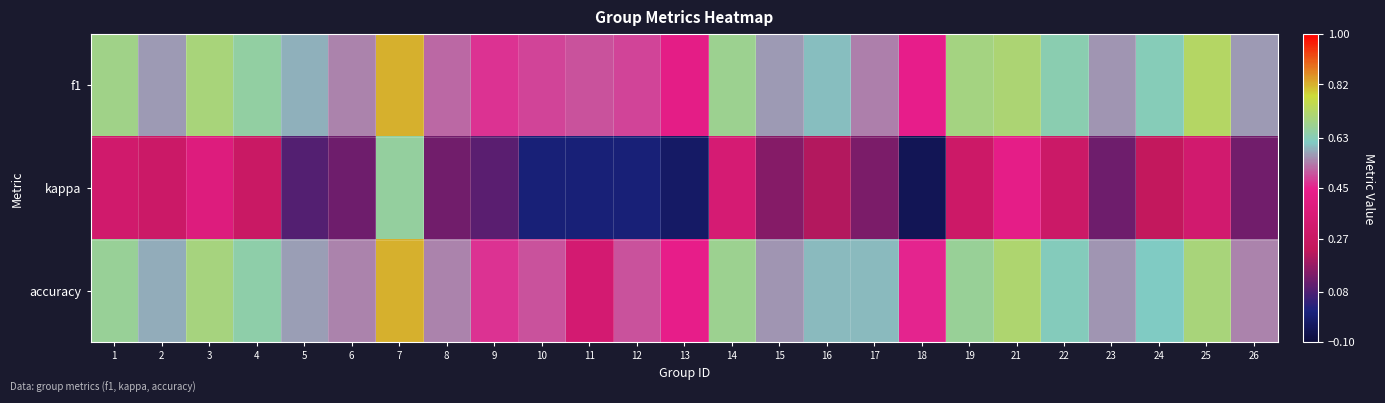

Reading right to left, list all the values displayed in this chart.

f1: 26=0.6	25=0.7	24=0.6	23=0.6	22=0.6	21=0.7	19=0.7	18=0.4	17=0.5	16=0.6	15=0.6	14=0.7	13=0.4	12=0.5	11=0.5	10=0.5	9=0.5	8=0.5	7=0.8	6=0.5	5=0.6	4=0.7	3=0.7	2=0.6	1=0.7
kappa: 26=0.1	25=0.3	24=0.2	23=0.1	22=0.3	21=0.4	19=0.3	18=-0.1	17=0.1	16=0.2	15=0.2	14=0.3	13=-0.0	12=0.0	11=0.0	10=0.0	9=0.1	8=0.1	7=0.7	6=0.1	5=0.1	4=0.3	3=0.4	2=0.3	1=0.3
accuracy: 26=0.5	25=0.7	24=0.6	23=0.6	22=0.6	21=0.7	19=0.7	18=0.5	17=0.6	16=0.6	15=0.6	14=0.7	13=0.4	12=0.5	11=0.3	10=0.5	9=0.5	8=0.5	7=0.8	6=0.5	5=0.6	4=0.6	3=0.7	2=0.6	1=0.7